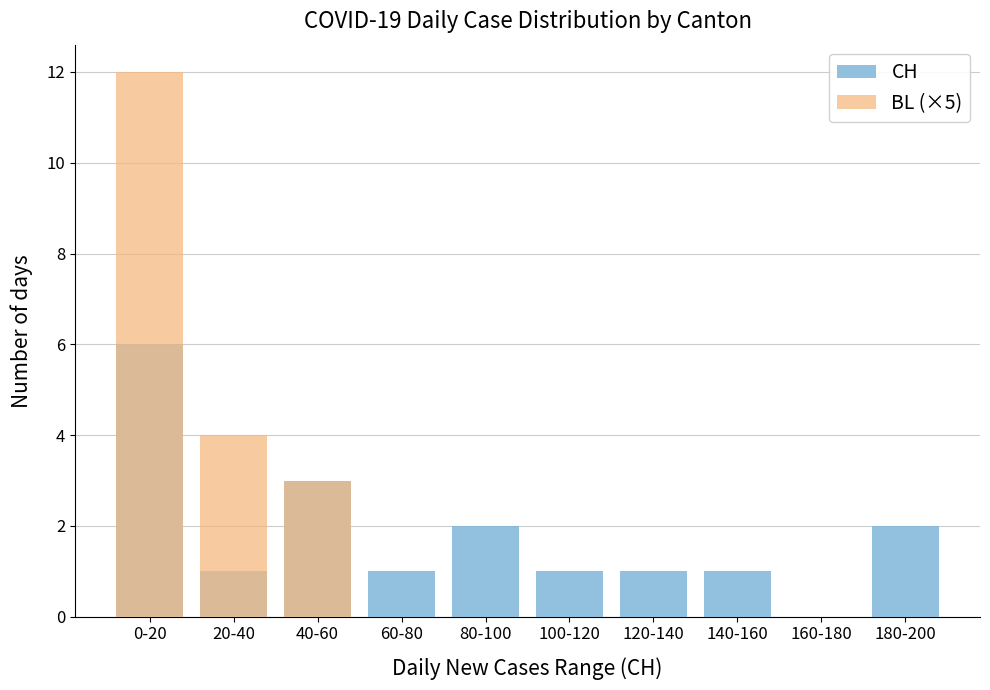

What is the sum of the CH values at 140-160 and 180-200?

3